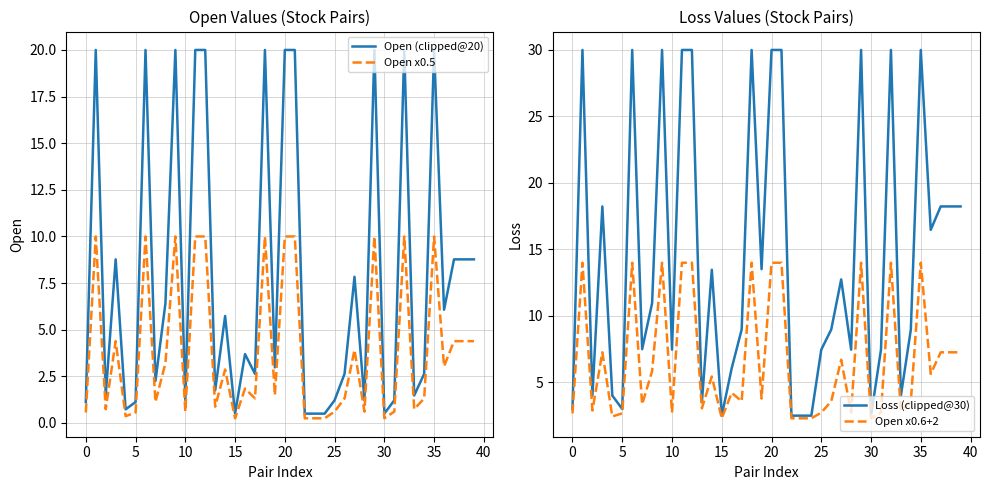

True or false: Open x0.6+2 has a value of 4.2 at 16.

True